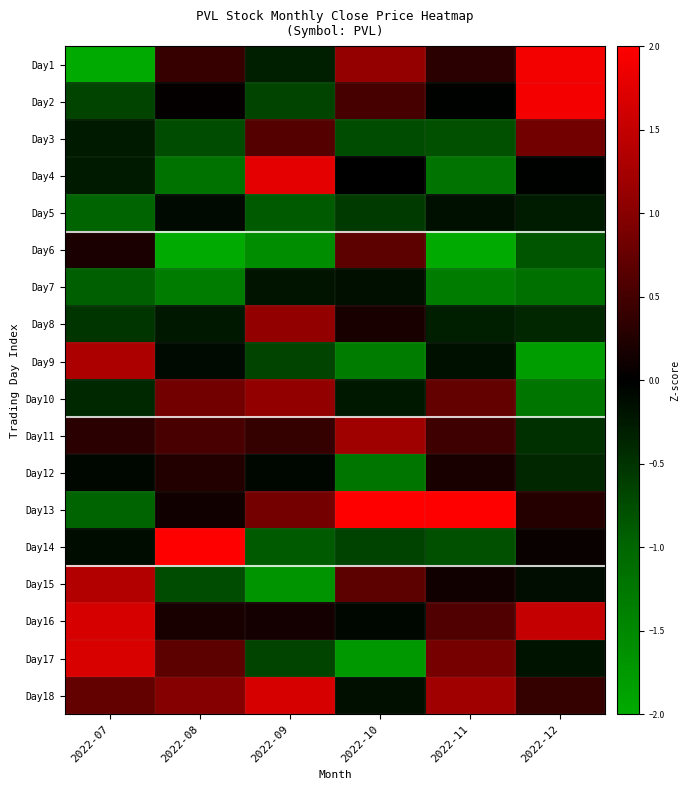

Which has a higher value, 2022-08 or 2022-10?

2022-10